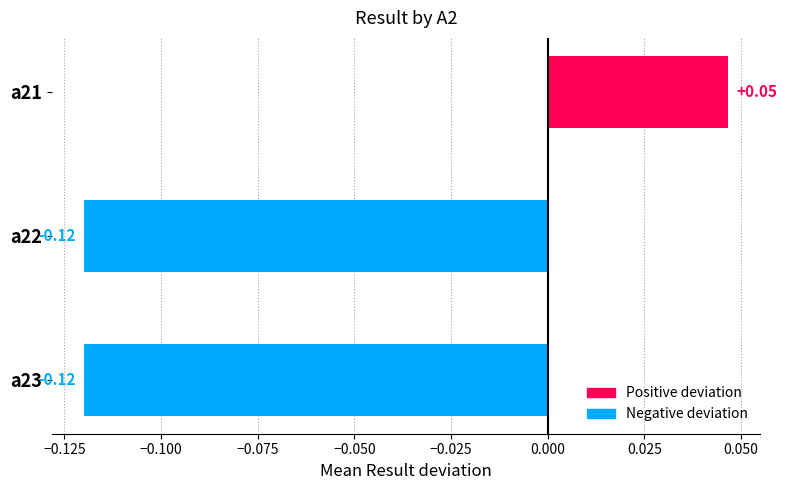

How many series are shown in this chart?

1